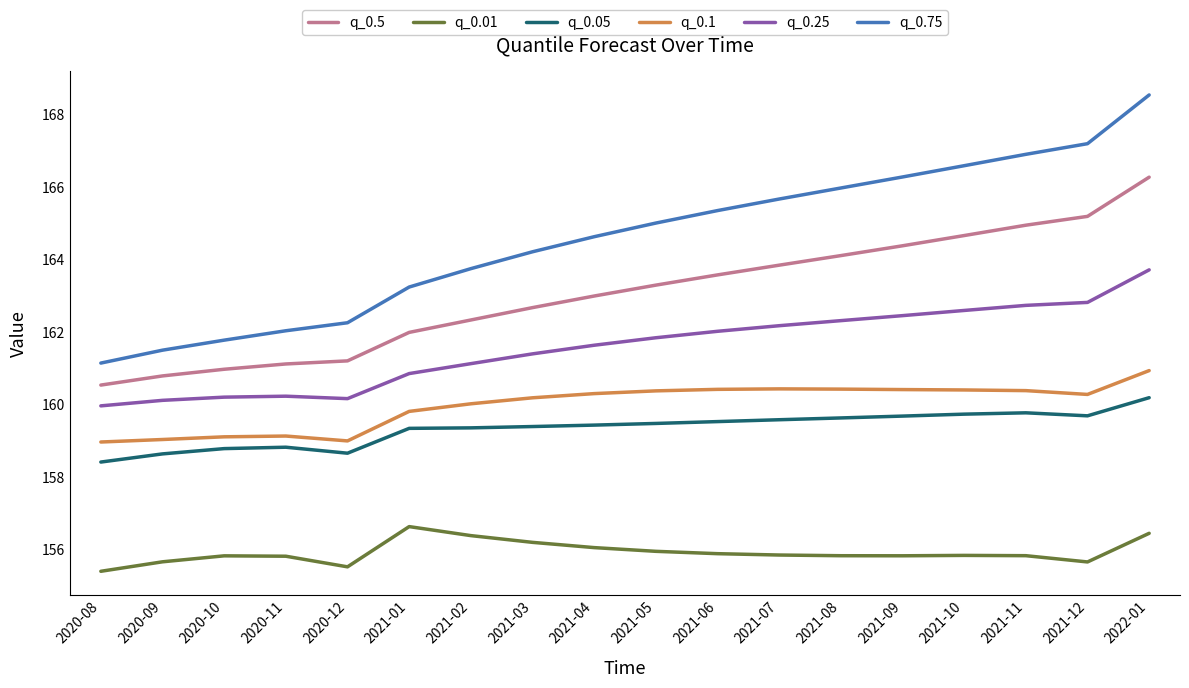

What is the difference between the q_0.5 values at 2021-11 and 2021-04?

2.0